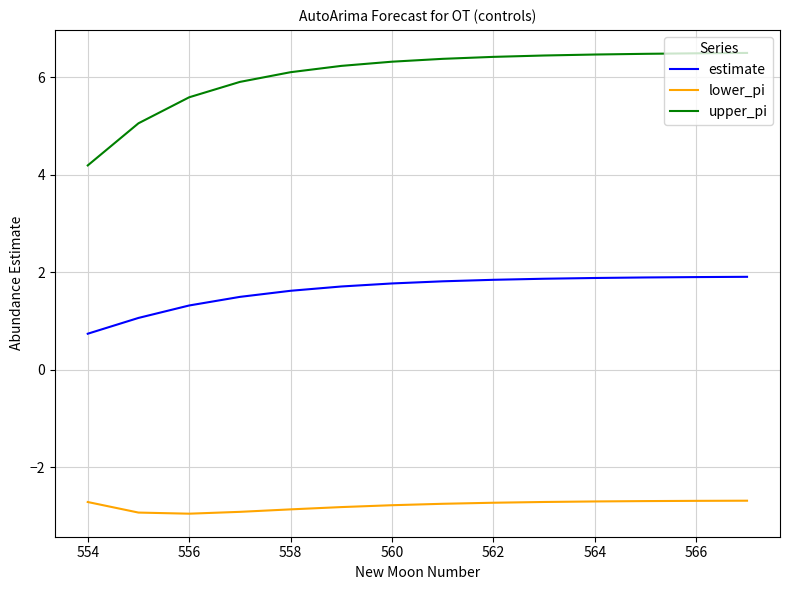

True or false: estimate and lower_pi cross at least once.

False